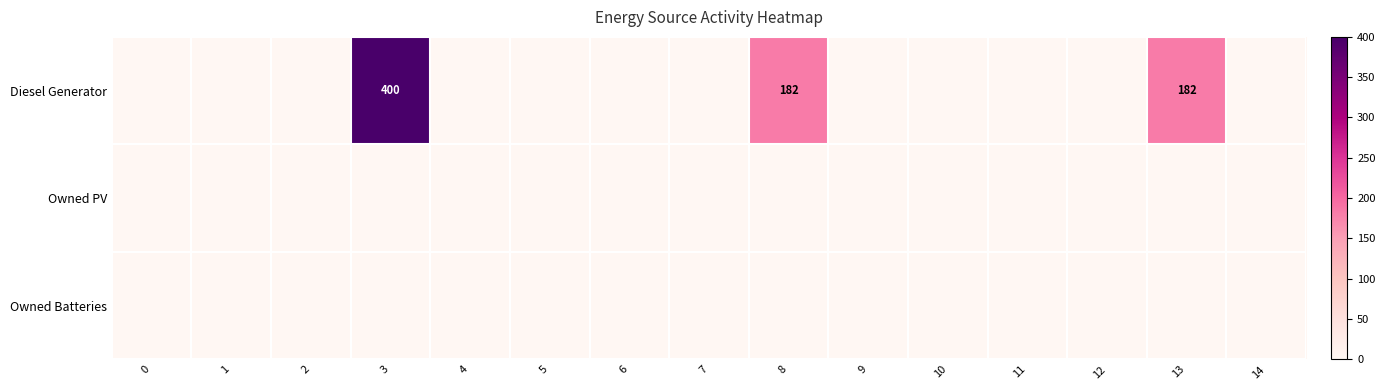

At which category is the sum across all series the highest?

3